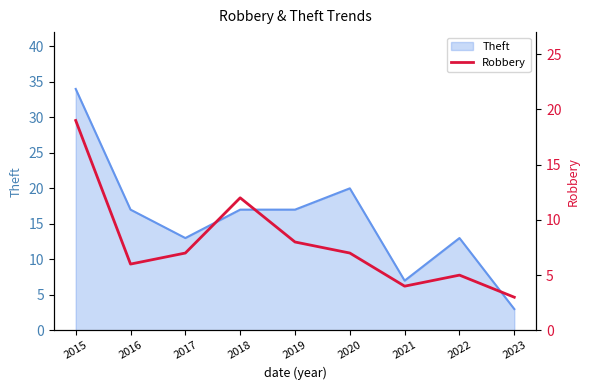

What is the lowest value of the Theft series?

3